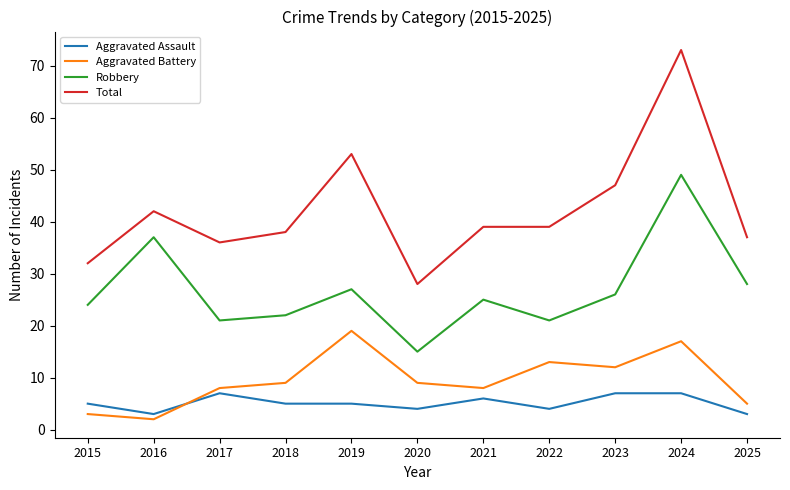

At which label does Robbery reach its minimum?

2020